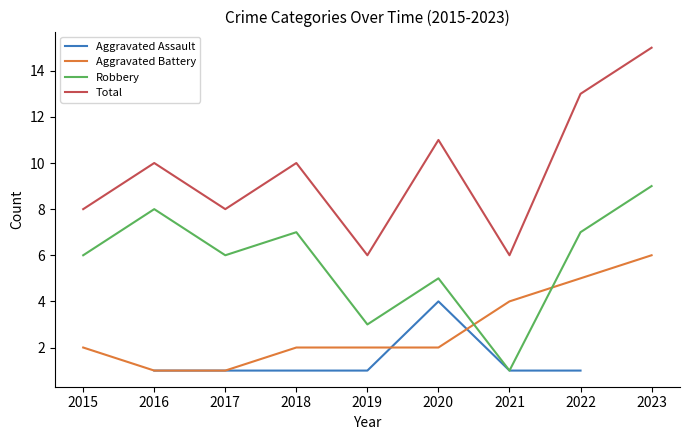

At which category is the sum across all series the highest?

2022